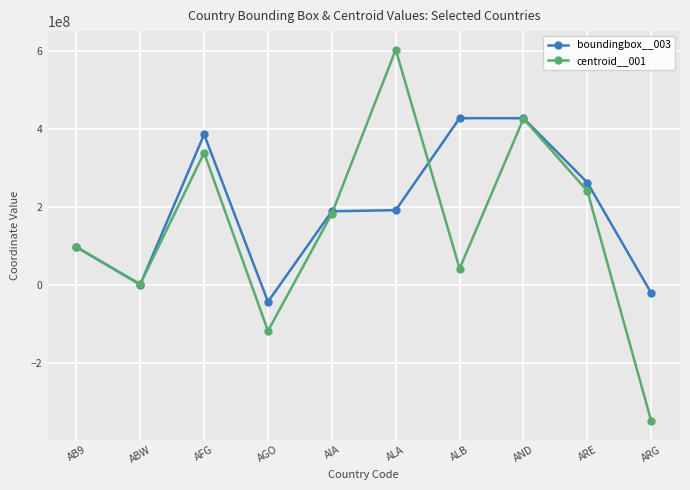

The boundingbox__003 series shows 274113775 at ALA. True or false?

False